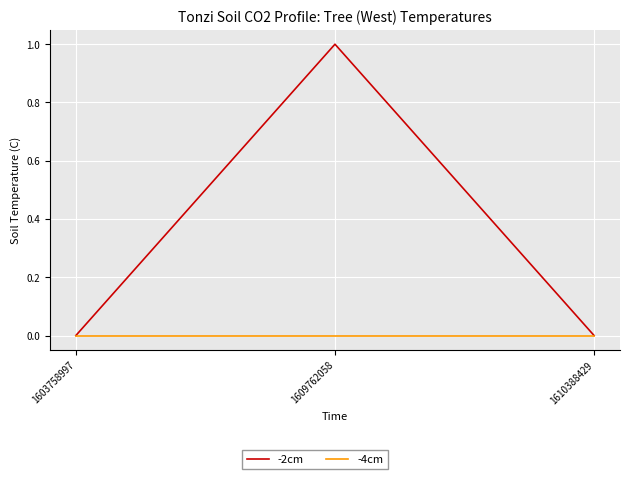

Reading left to right, transcribe all the data shown in this chart.

-2cm: 1603758997=0	1609762058=1	1610388429=0
-4cm: 1603758997=0	1609762058=0	1610388429=0